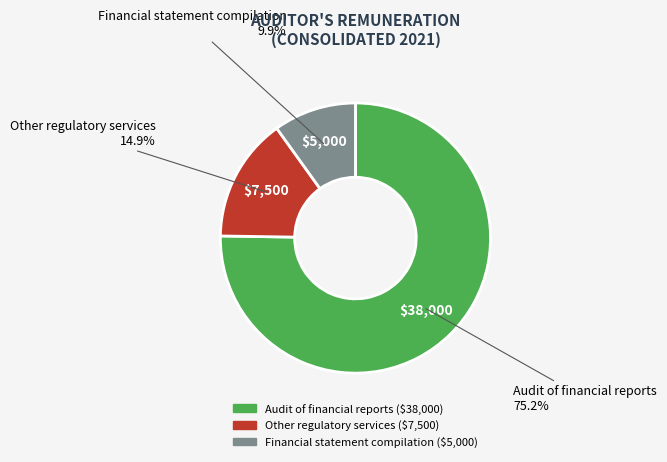

To the nearest percent, what portion does Other regulatory services represent?

15%